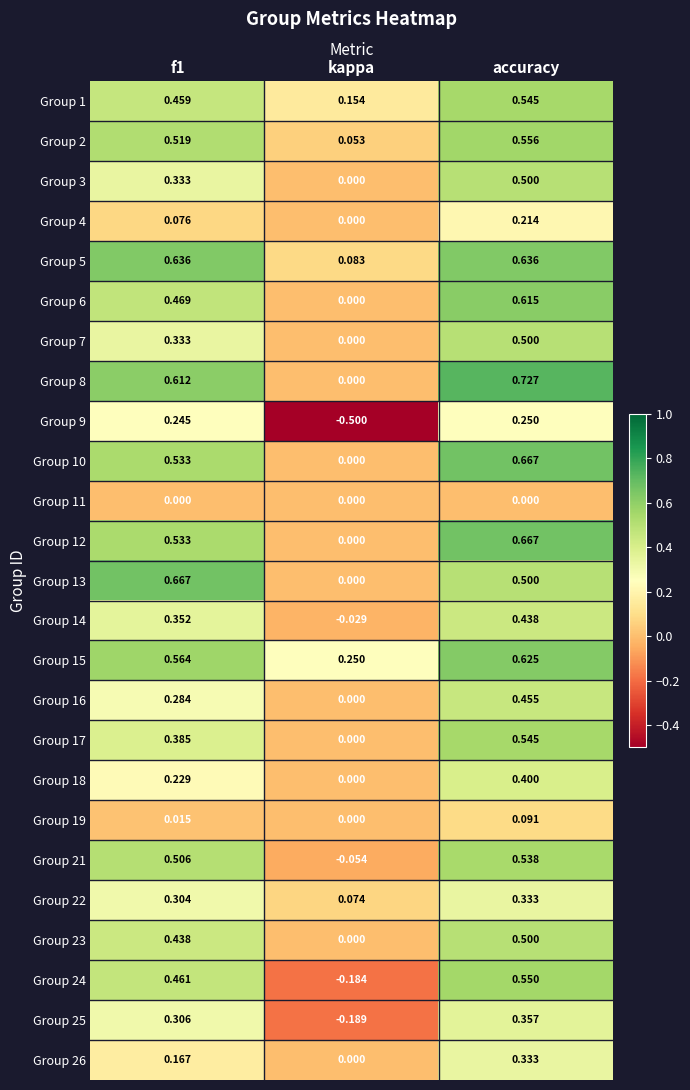

At which label is Group 4 closest to 0?

kappa